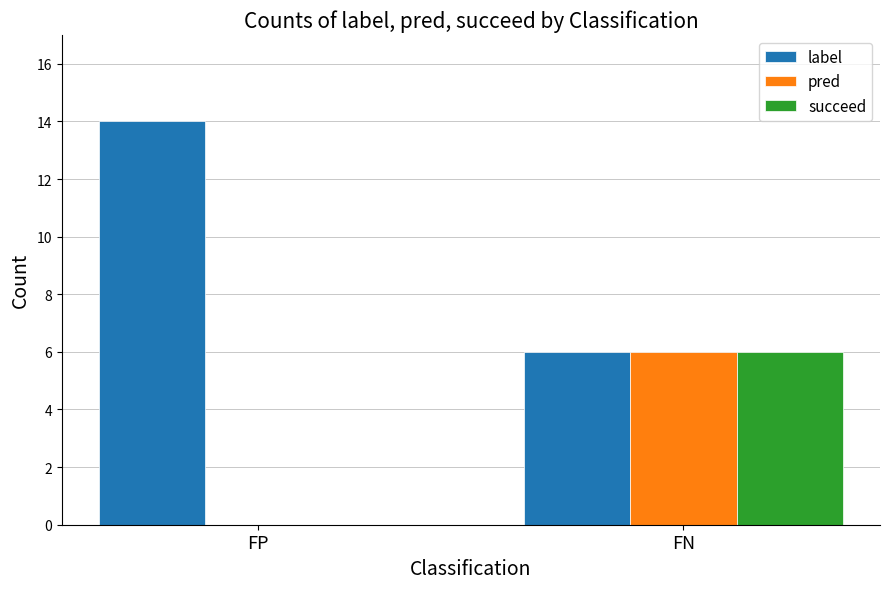

What is the greatest value displayed?

14